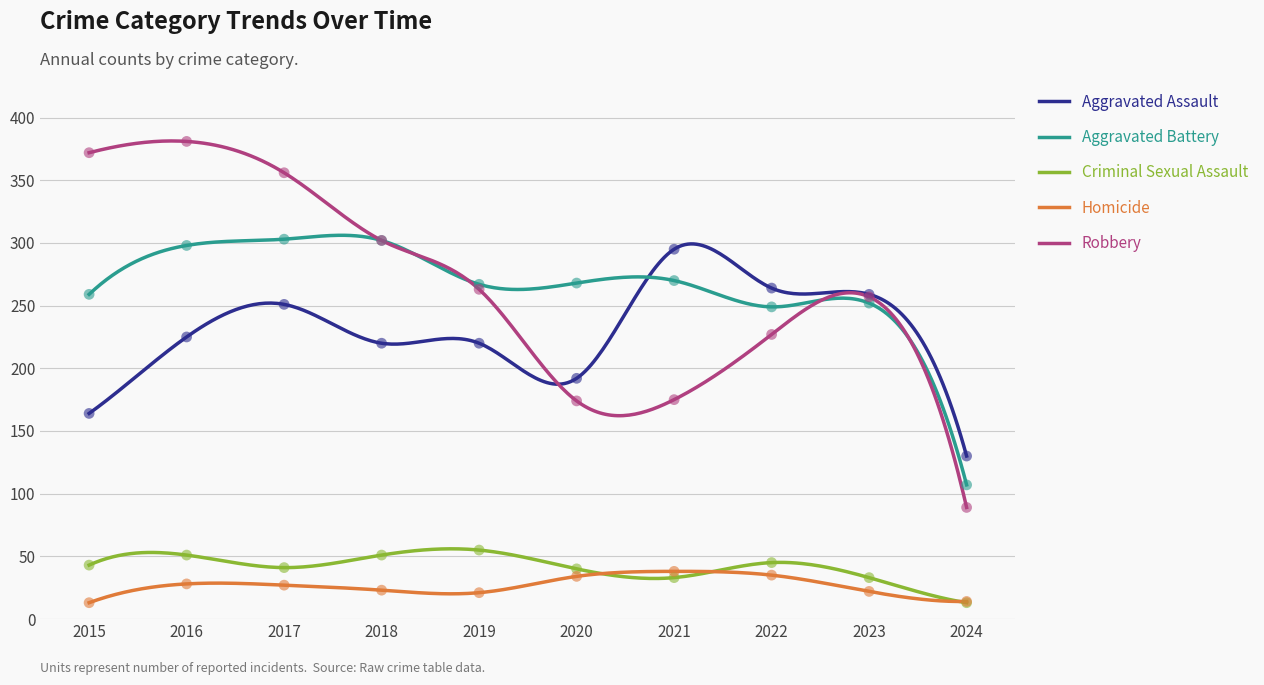

What are all the series names shown in the legend?

Aggravated Assault, Aggravated Battery, Criminal Sexual Assault, Homicide, Robbery